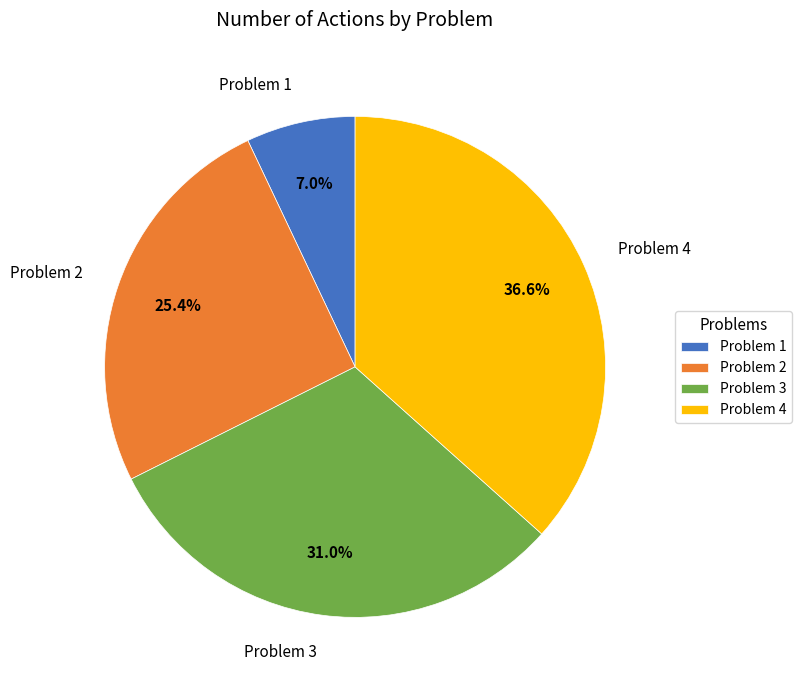

Approximately how many times larger is the value at Problem 4 compared to Problem 3?

1.2